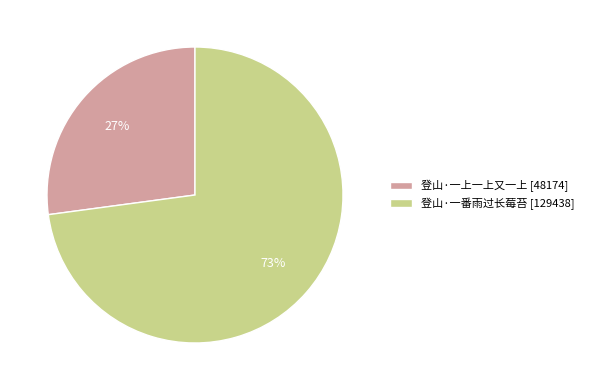

The 登山·一番雨过长莓苔 slice represents 78% of the pie. True or false?

False